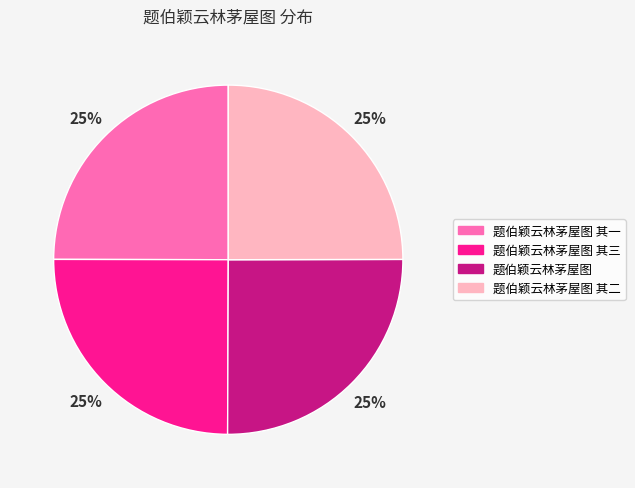

The 题伯颖云林茅屋图 其二 slice represents 25% of the pie. True or false?

True